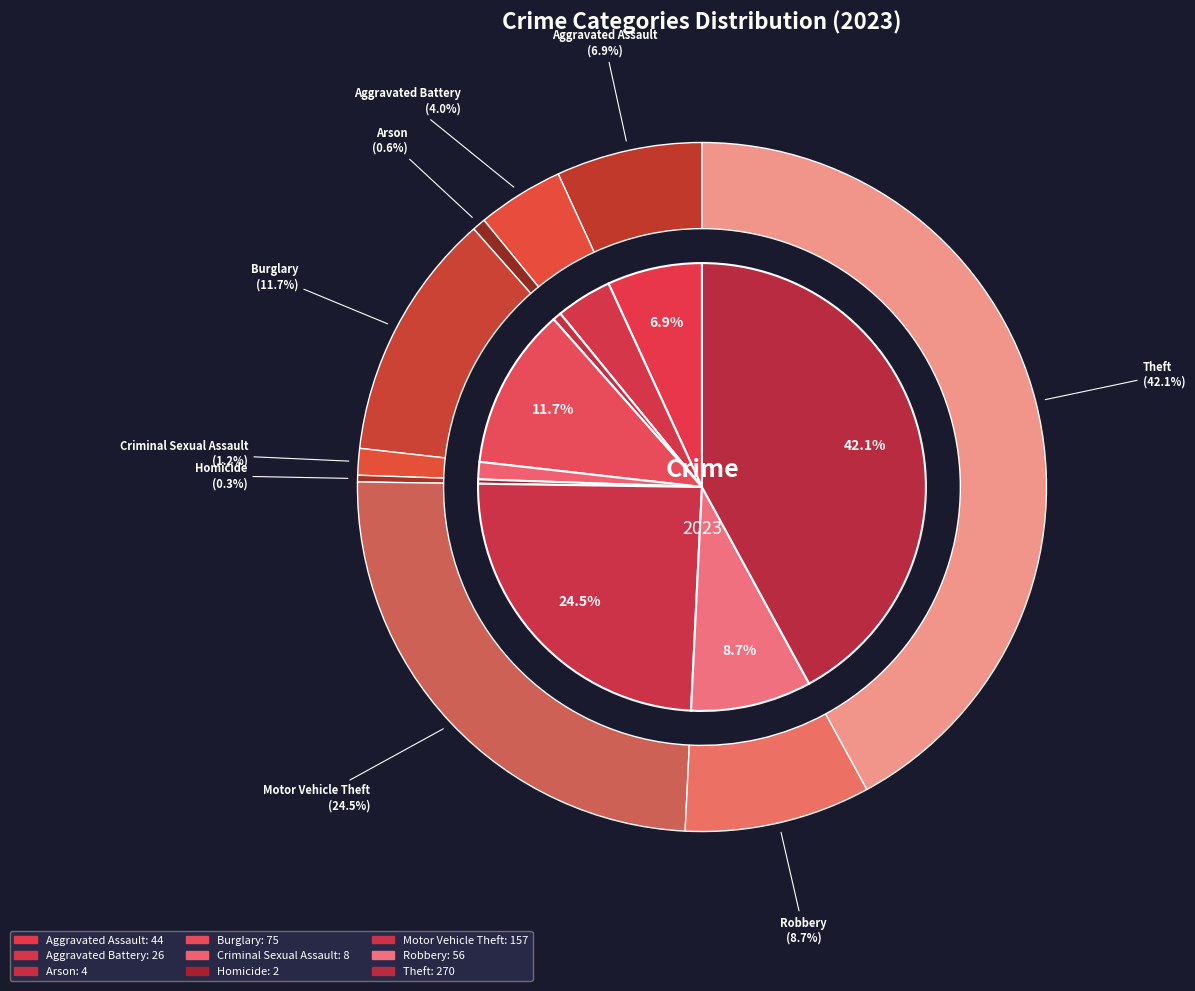

Is the sum of Arson and Aggravated Battery greater than half?

No